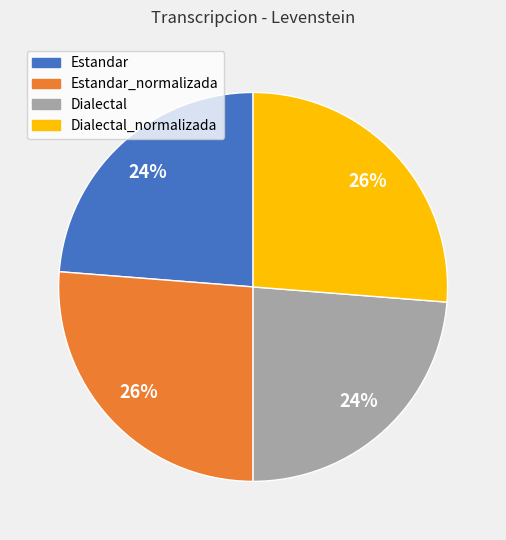

How many segments does this pie chart have?

4